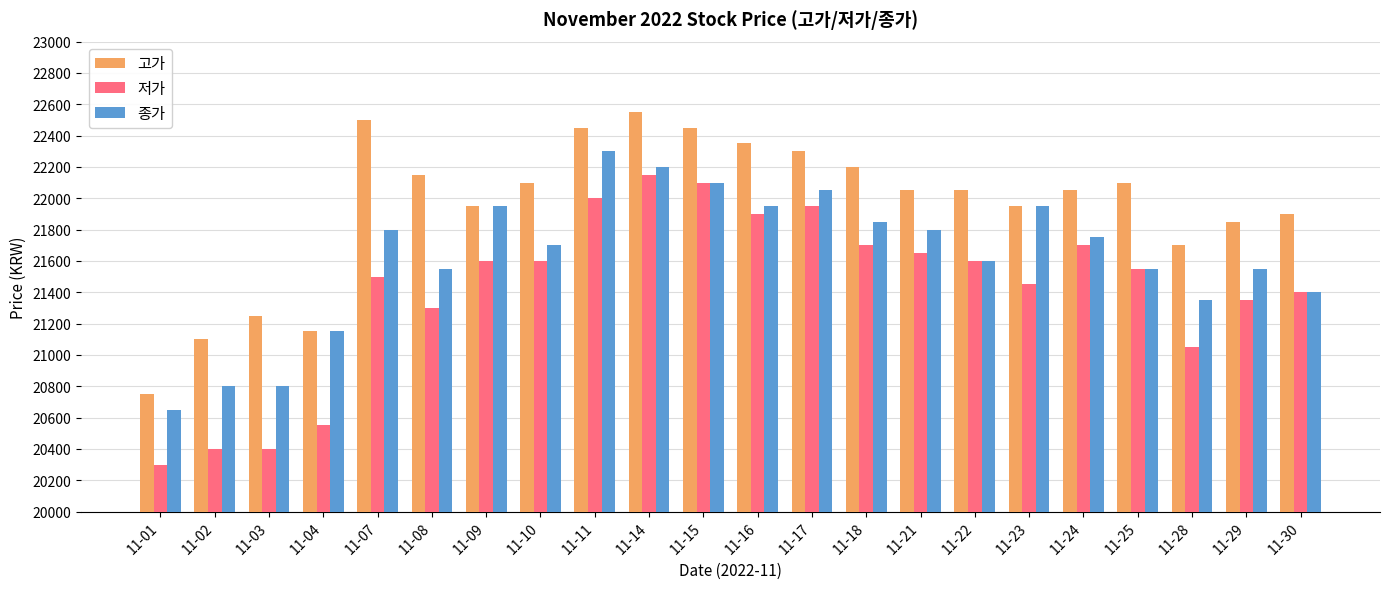

Are the bars horizontal?

No